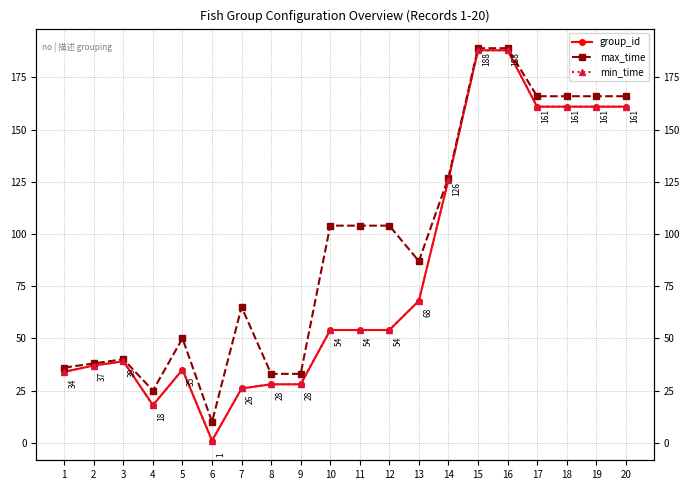

What is the greatest value displayed?

189